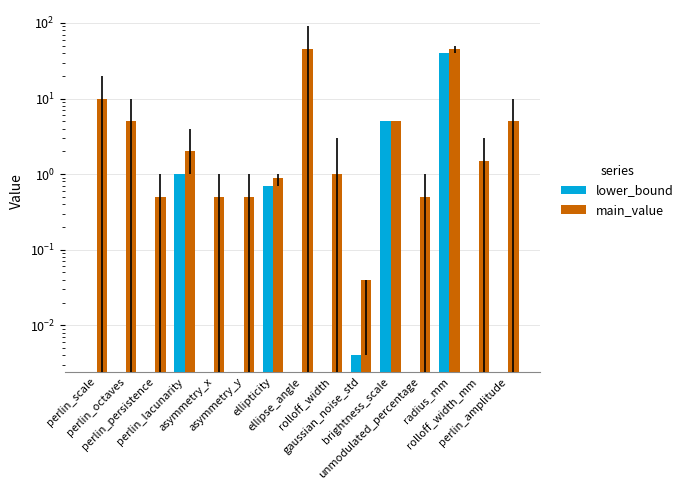

At which label does lower_bound reach its minimum?

perlin_scale